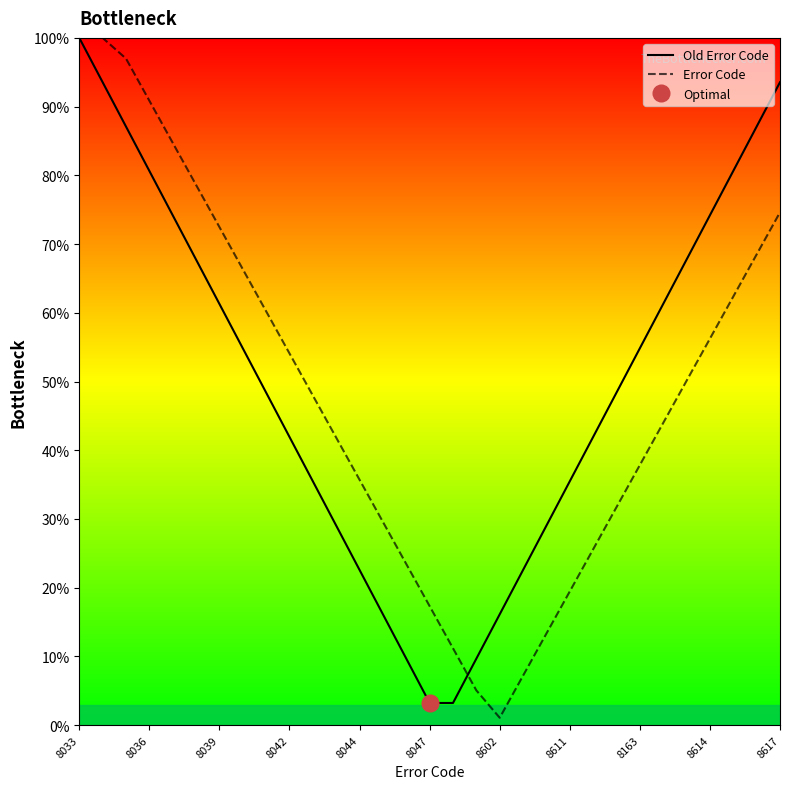

What are all the series names shown in the legend?

Old Error Code, Error Code